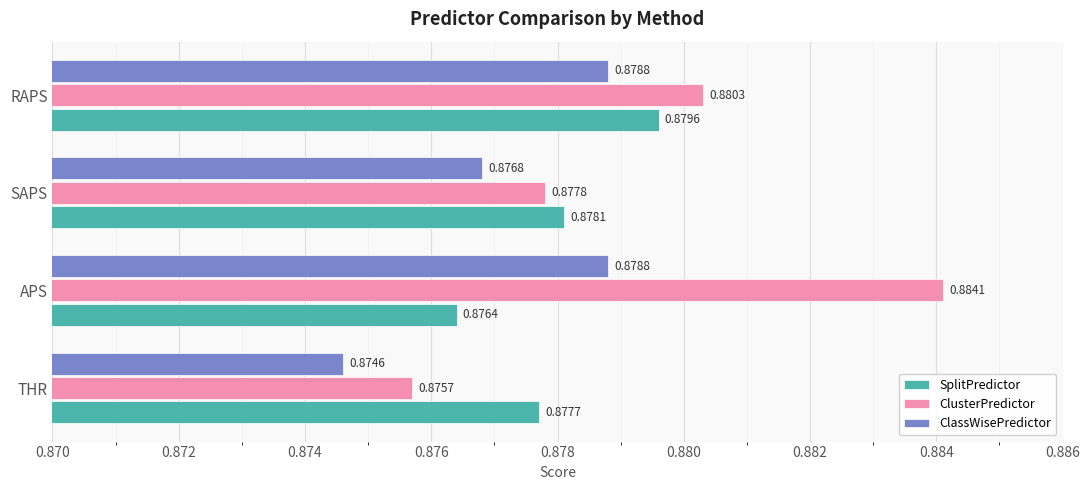

Is the value of ClassWisePredictor at RAPS greater than the value of ClusterPredictor at APS?

No